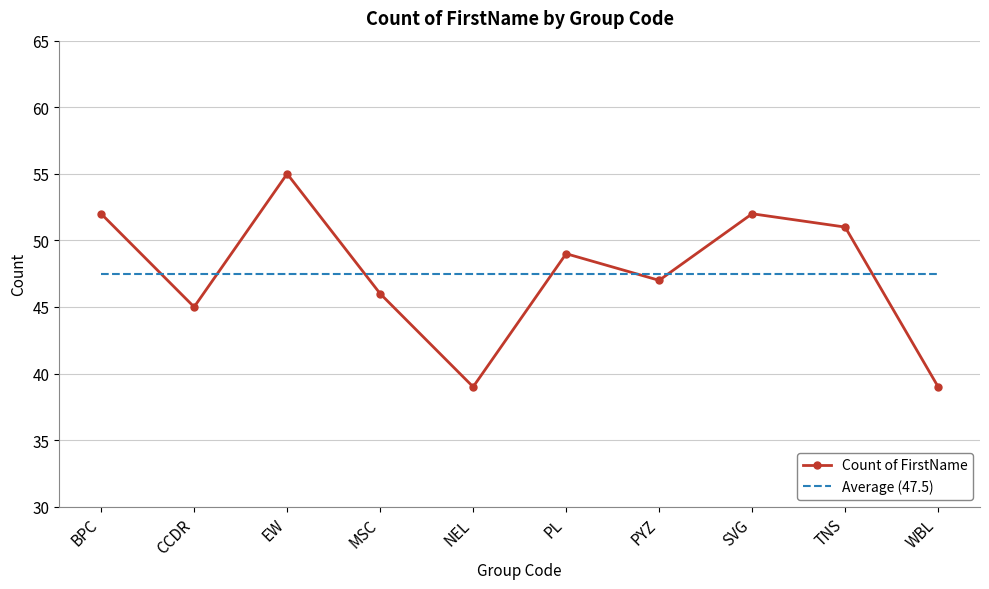

What position from the right is BPC?

10